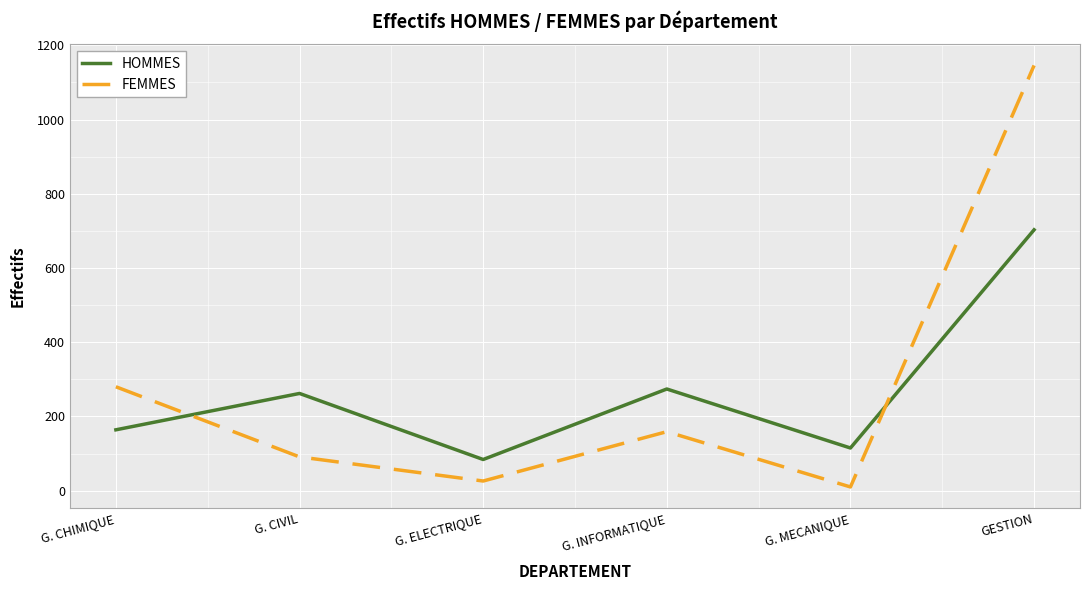

What is the minimum value for FEMMES?

10